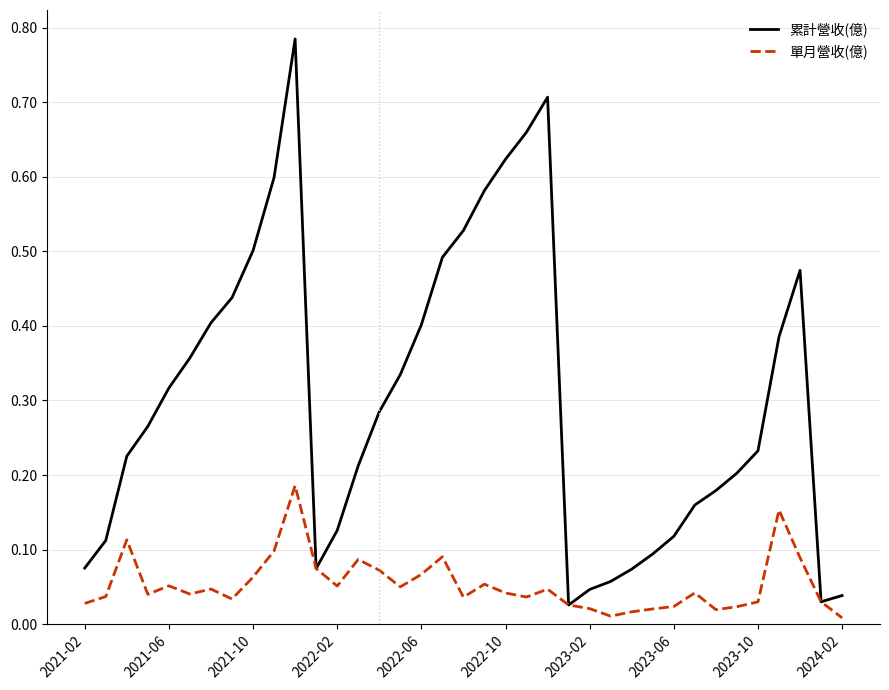

Rank the series by their average value, from lowest to highest.

單月營收(億), 累計營收(億)